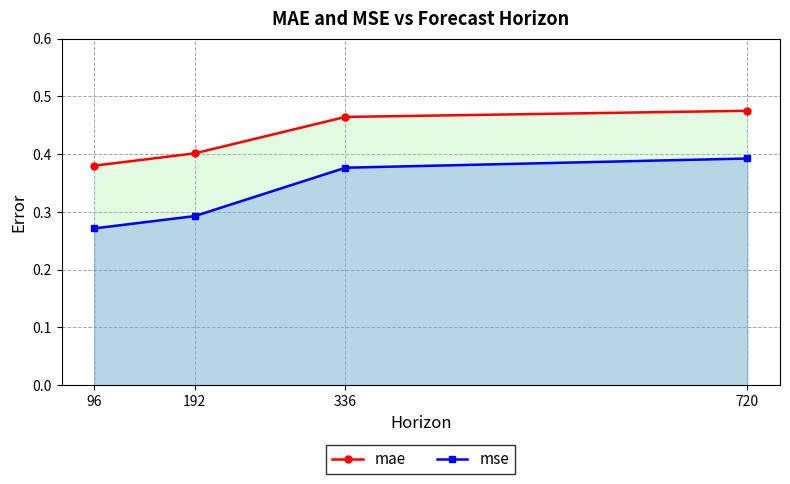

List the labels in order of mae value, largest first.

720, 336, 192, 96